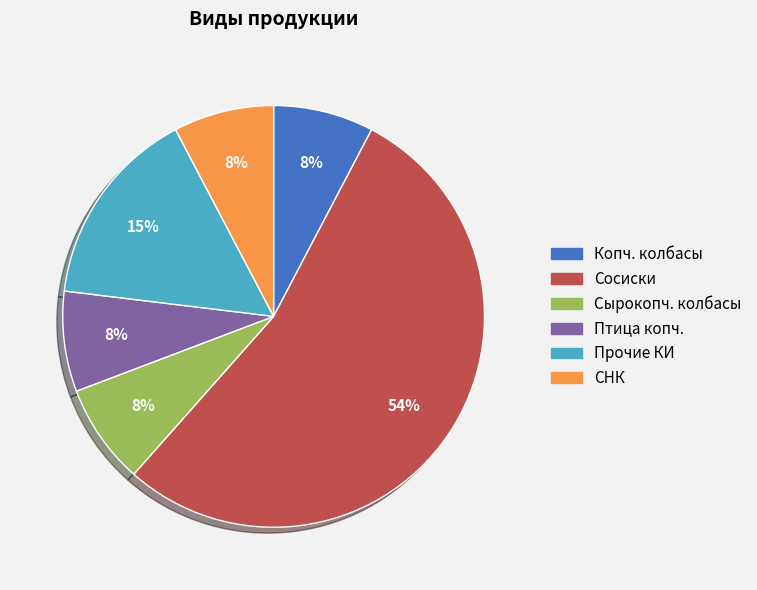

To the nearest percent, what is the average slice percentage?

17%